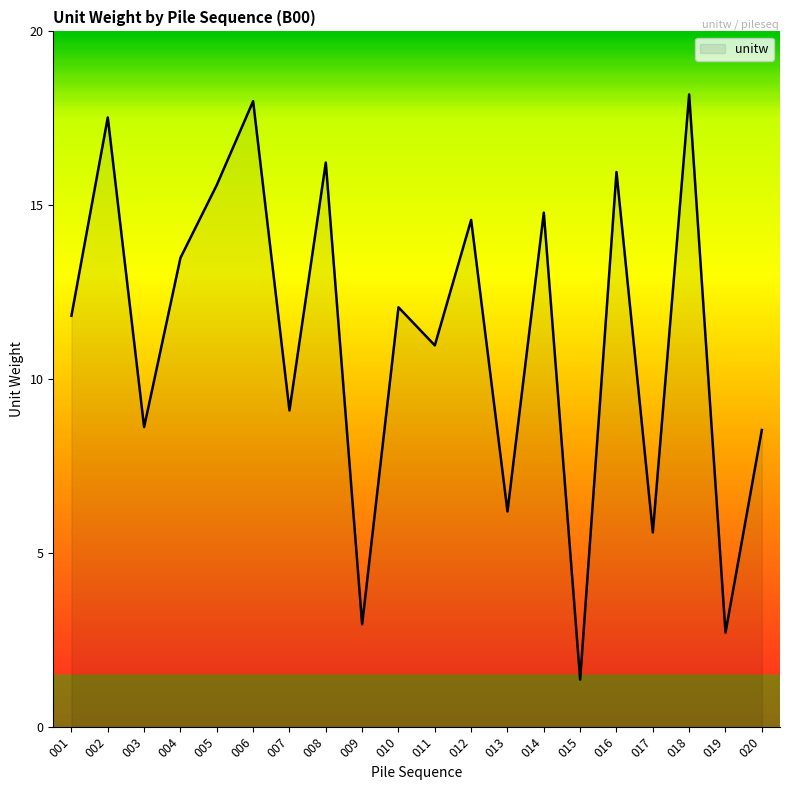

The value at 004 is 22.5. True or false?

False